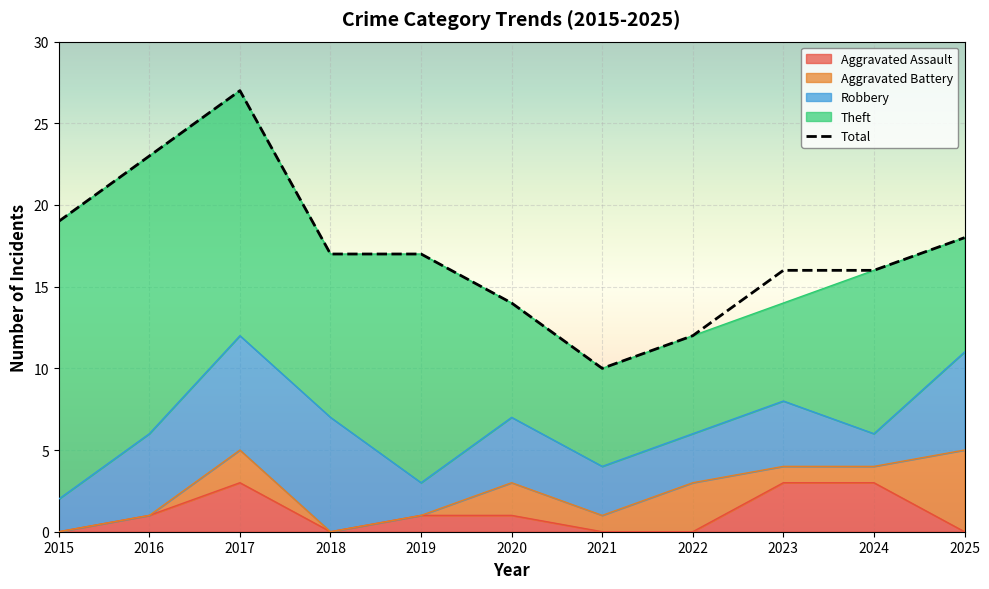

Which series has the largest total across all categories?

Total